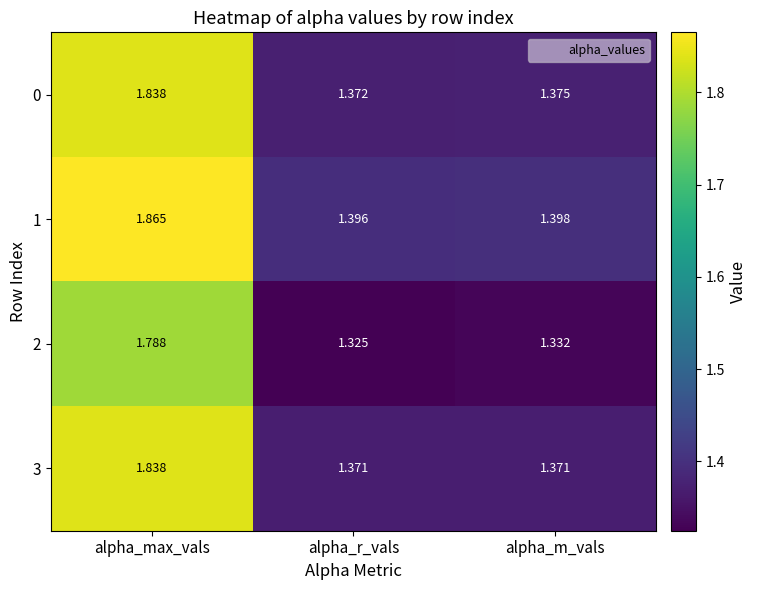

Where is 2 nearest to the value 1?

alpha_r_vals